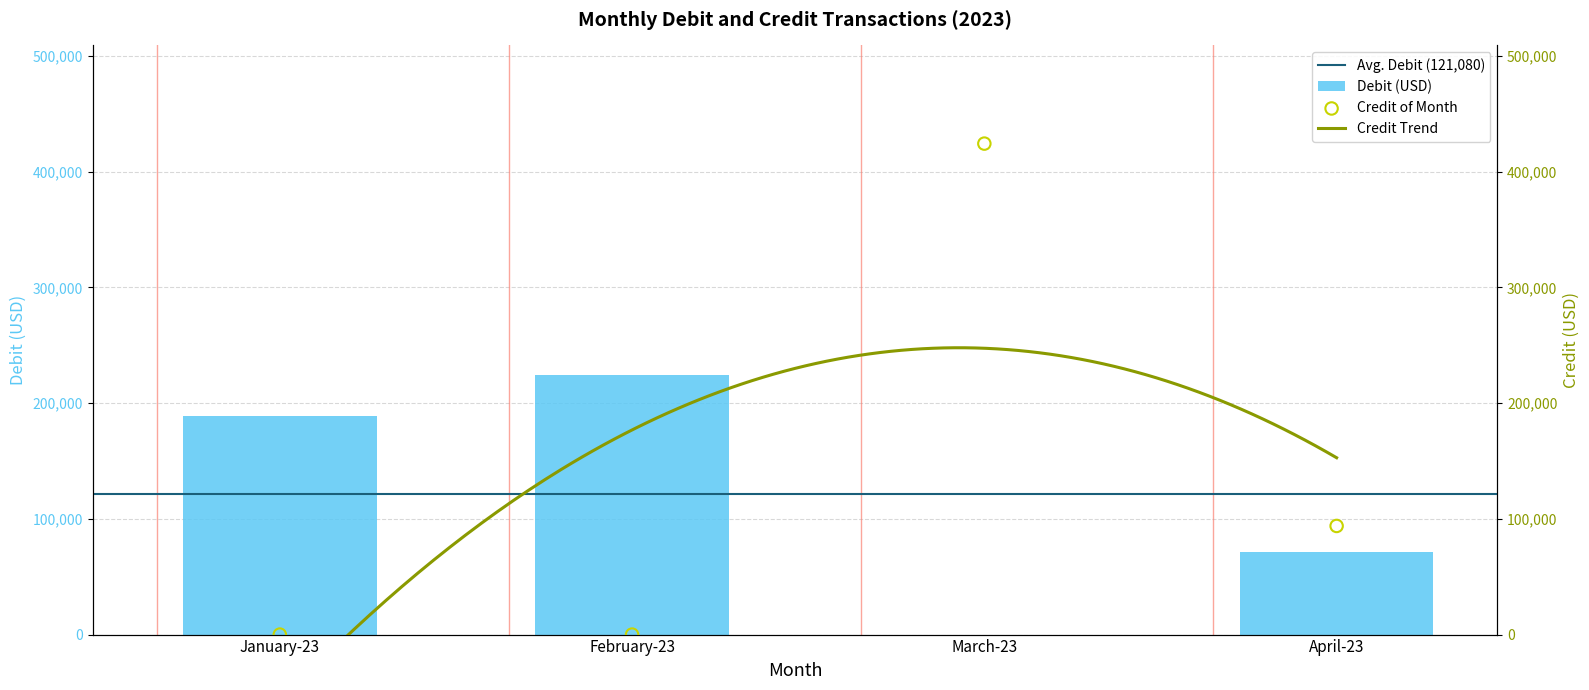

At how many categories does at least one series exceed 411987?

1